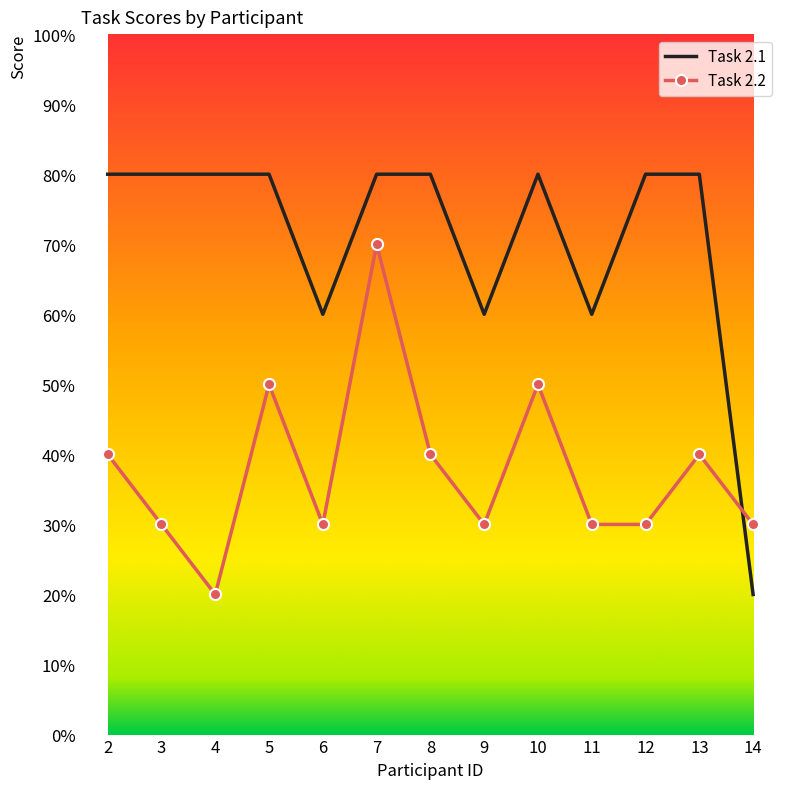

List the series in order of their peak value, lowest first.

Task 2.2, Task 2.1